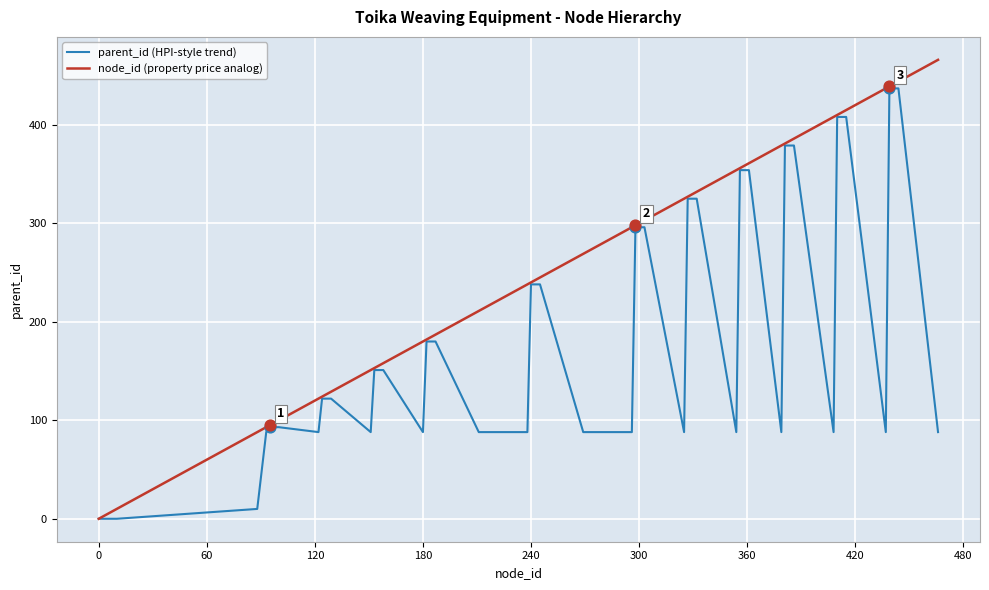

Which series has the largest total across all categories?

node_id (property price analog)